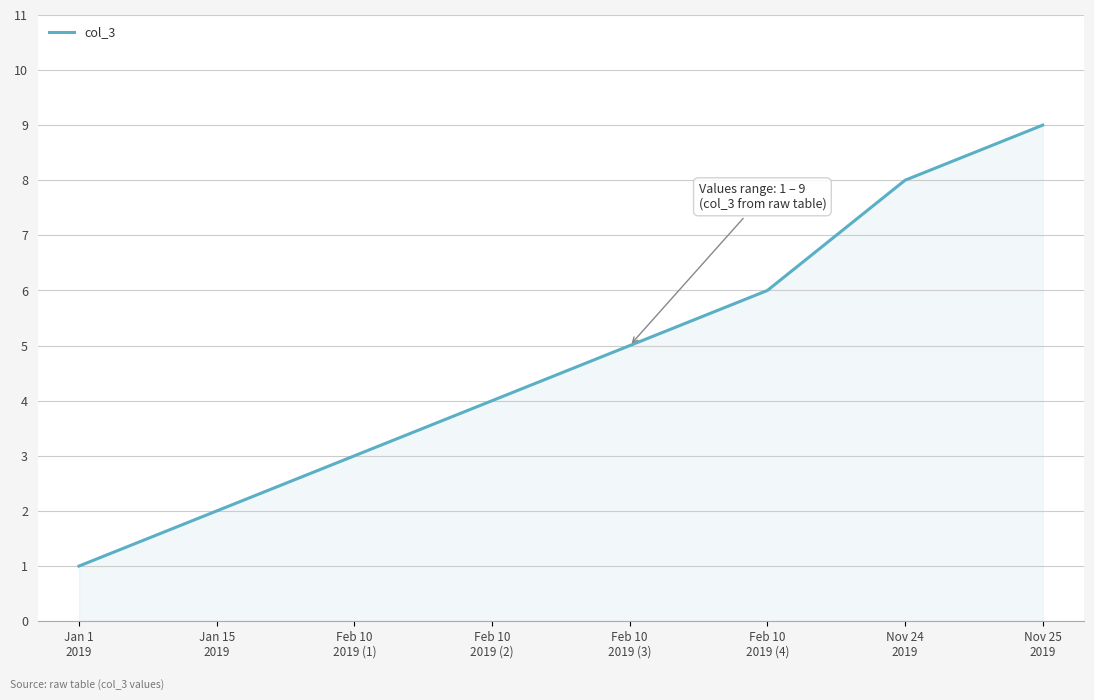

List the labels in order of value, smallest first.

Jan 1
2019, Jan 15
2019, Feb 10
2019 (1), Feb 10
2019 (2), Feb 10
2019 (3), Feb 10
2019 (4), Nov 24
2019, Nov 25
2019